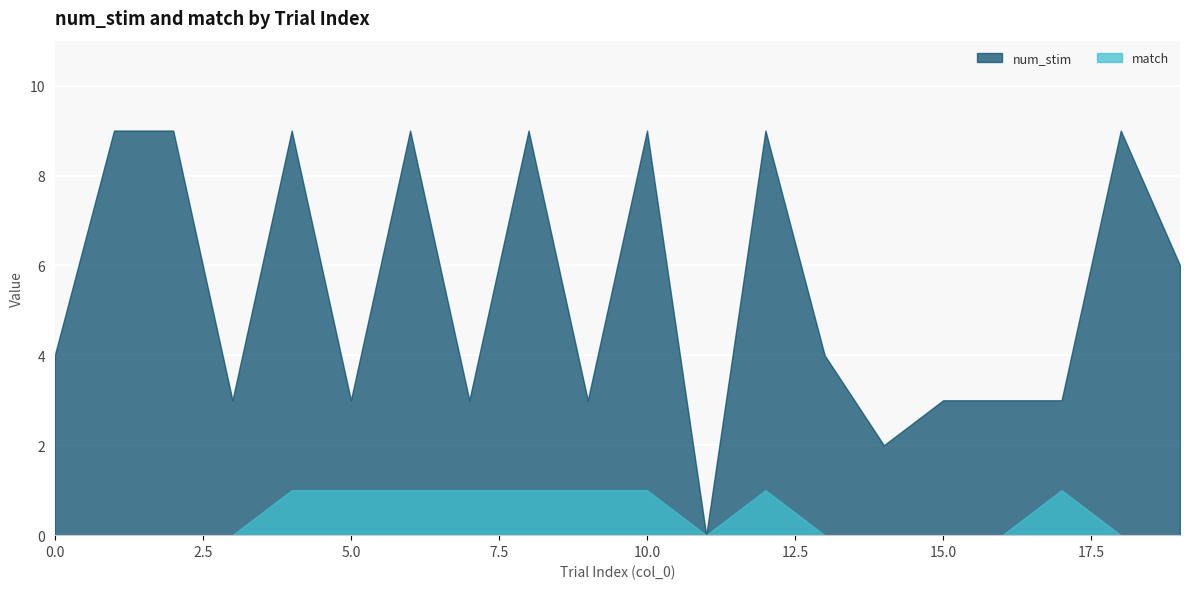

True or false: match has a value of 0 at 1.

True